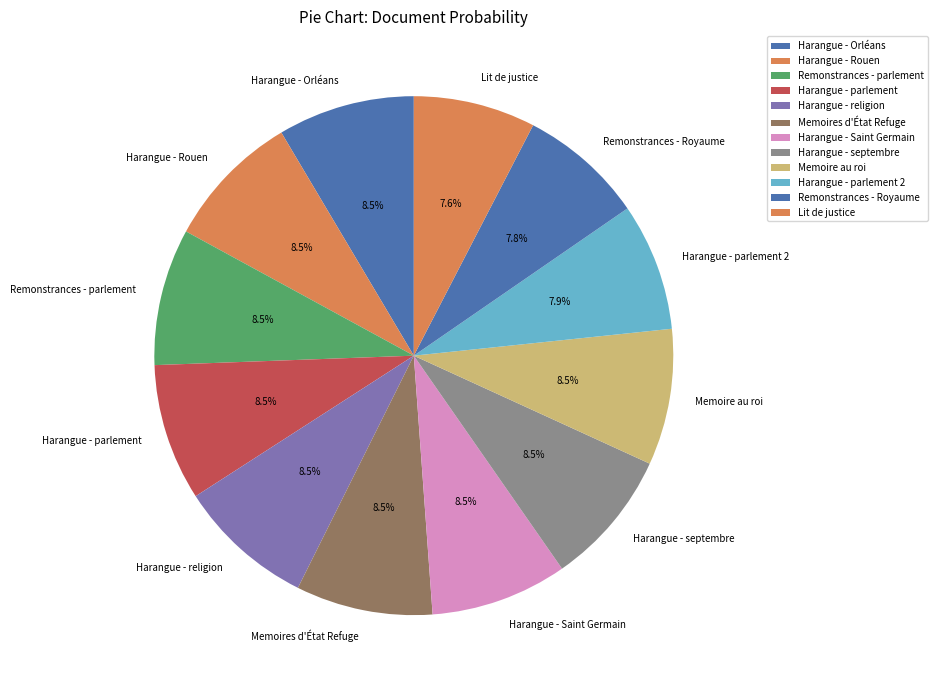

Count the number of slices in the pie.

12